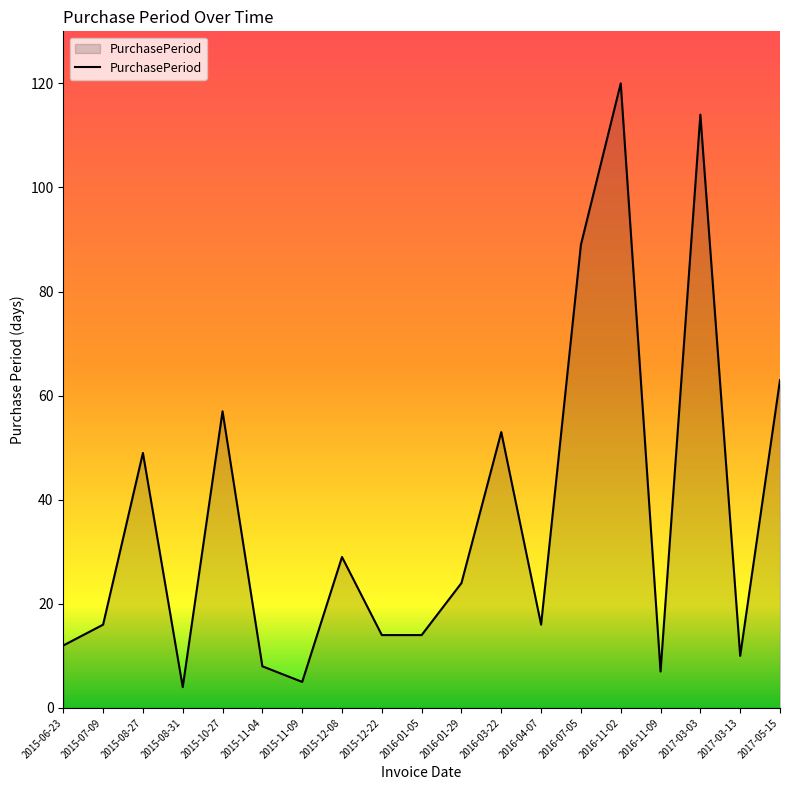

What is the sum of the values at 2015-07-09 and 2016-01-29?

40